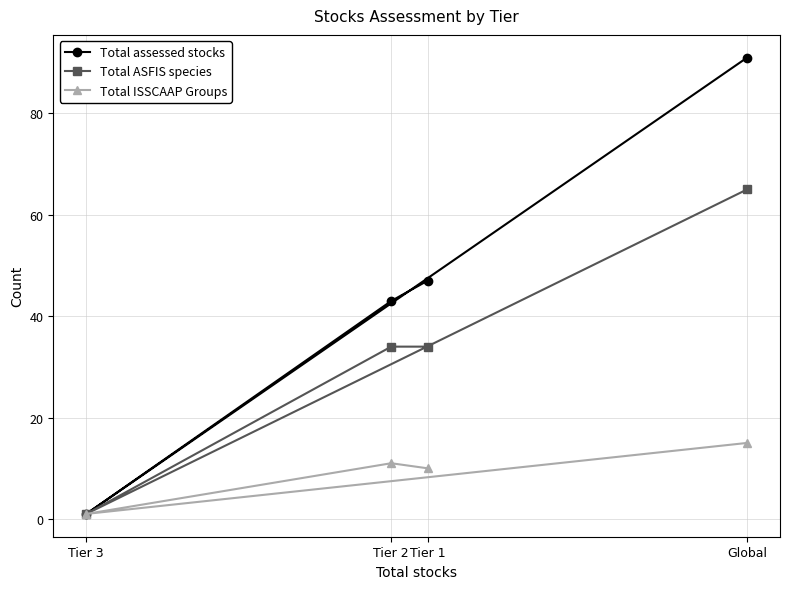

What is the label of the 1st point from the left?

Tier 3